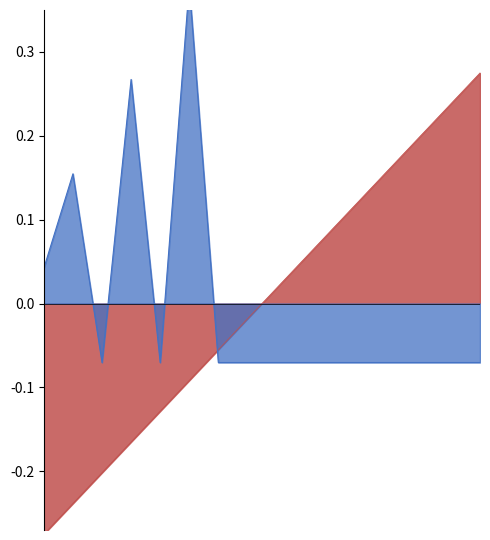

Reading right to left, transcribe all the data shown in this chart.

Week: 0.3	0.2	0.2	0.2	0.1	0.1	0.1	0.0	-0.0	-0.1	-0.1	-0.1	-0.2	-0.2	-0.2	-0.3
Report: -0.1	-0.1	-0.1	-0.1	-0.1	-0.1	-0.1	-0.1	-0.1	-0.1	0.4	-0.1	0.3	-0.1	0.2	0.0